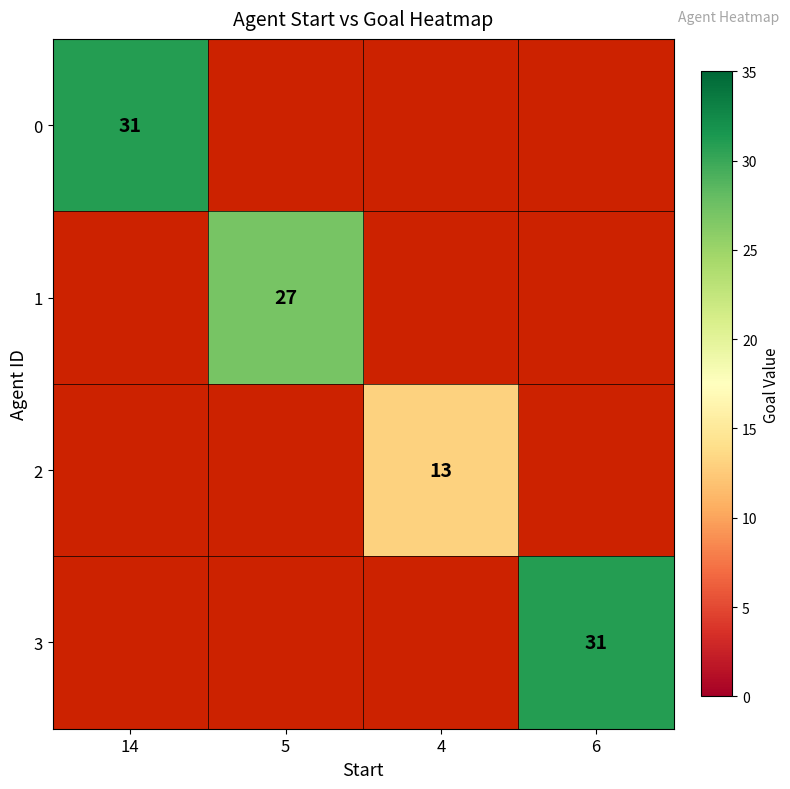

The value of 2 at 4 is 17. True or false?

False